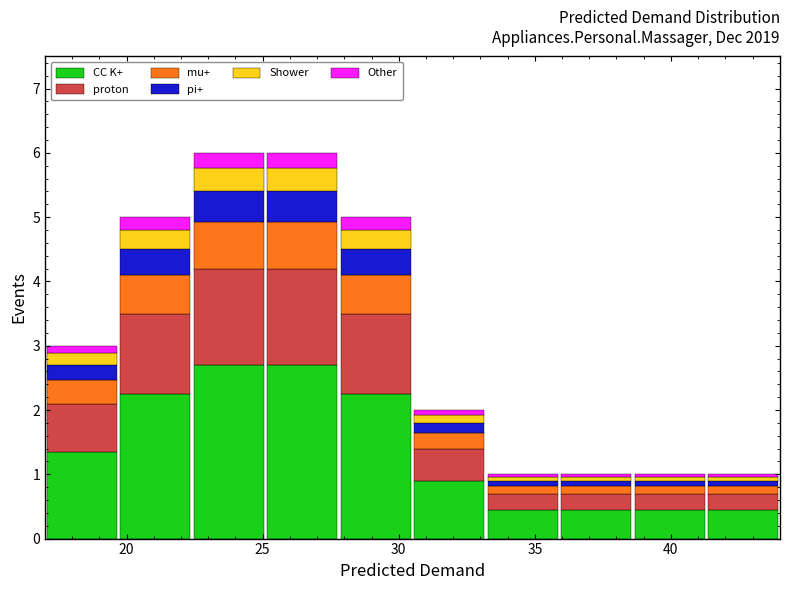

Reading left to right, transcribe this chart: for each stacked bar, give the range it covers on the x-axis and its total height. Neither the bar edges nor the heights are printed on the chart, so give them approximately, as read against the axes.

17.0 to 19.5: 3
19.5 to 22.5: 5
22.5 to 25.0: 6
25.0 to 28.0: 6
28.0 to 30.5: 5
30.5 to 33.0: 2
33.0 to 36.0: 1
36.0 to 38.5: 1
38.5 to 41.5: 1
41.5 to 44.0: 1